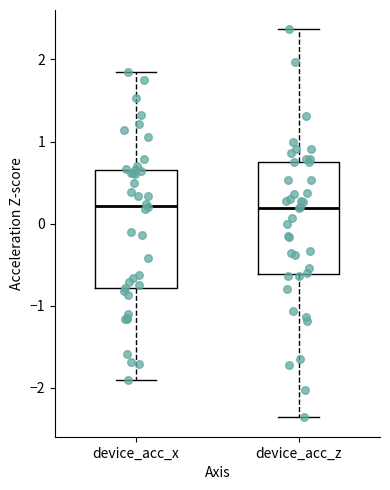

Where does the lower whisker of the box for device_acc_x end on the y-axis? The values are not printed on the chart, so give them approximately, as read against the axis.

-1.9